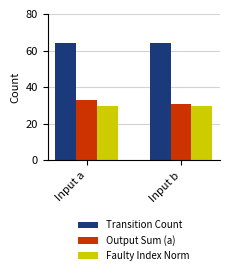

The Transition Count series shows 64 at Input a. True or false?

True